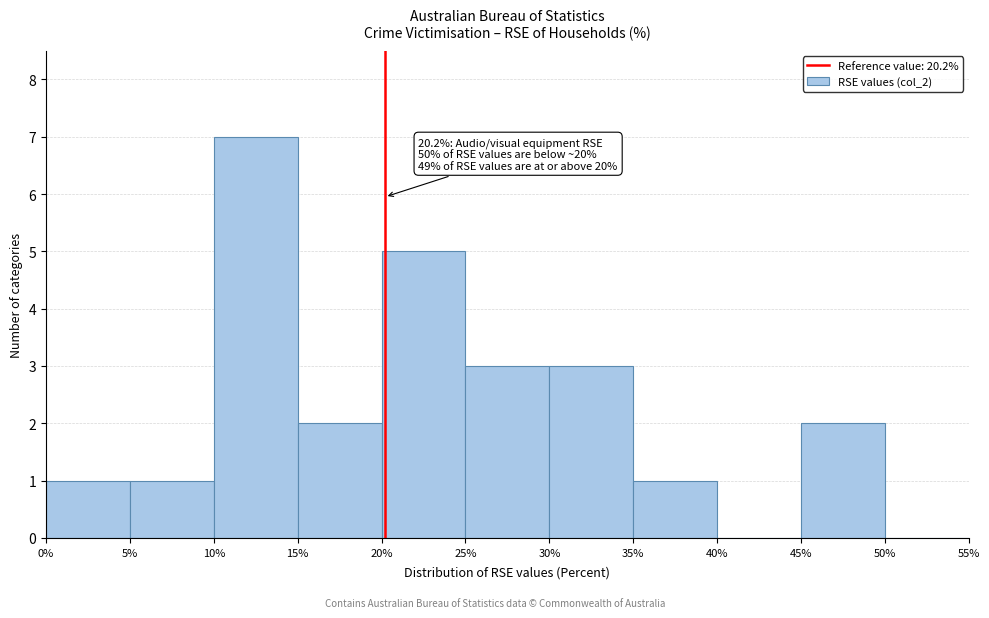

Which range on the x-axis has the tallest bar?

10% to 15%